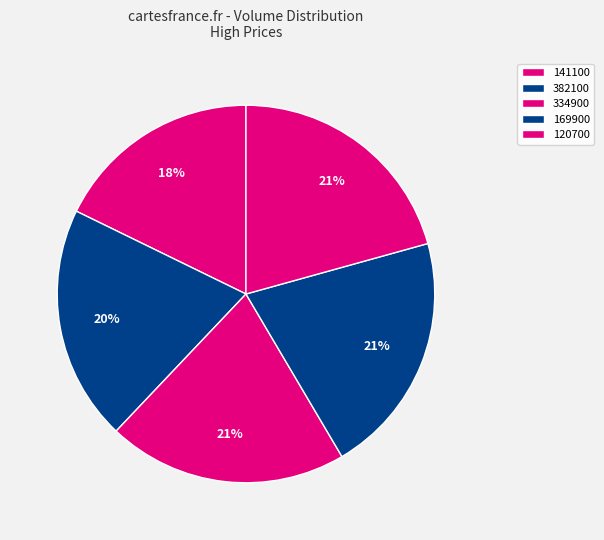

Count the number of slices in the pie.

5